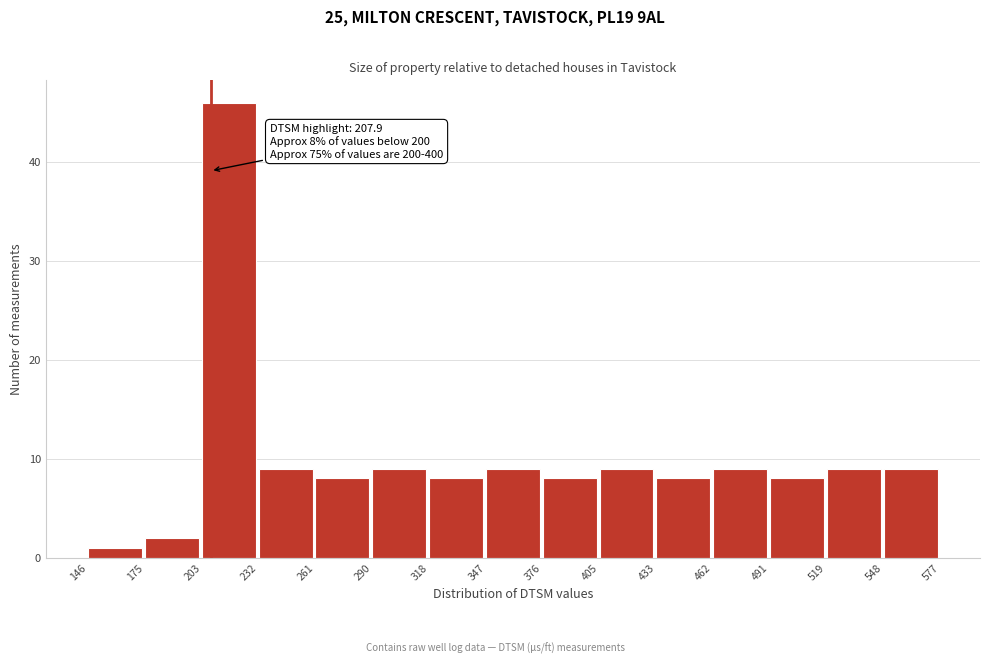

Over which range of the x-axis is the bar tallest?

203 to 232